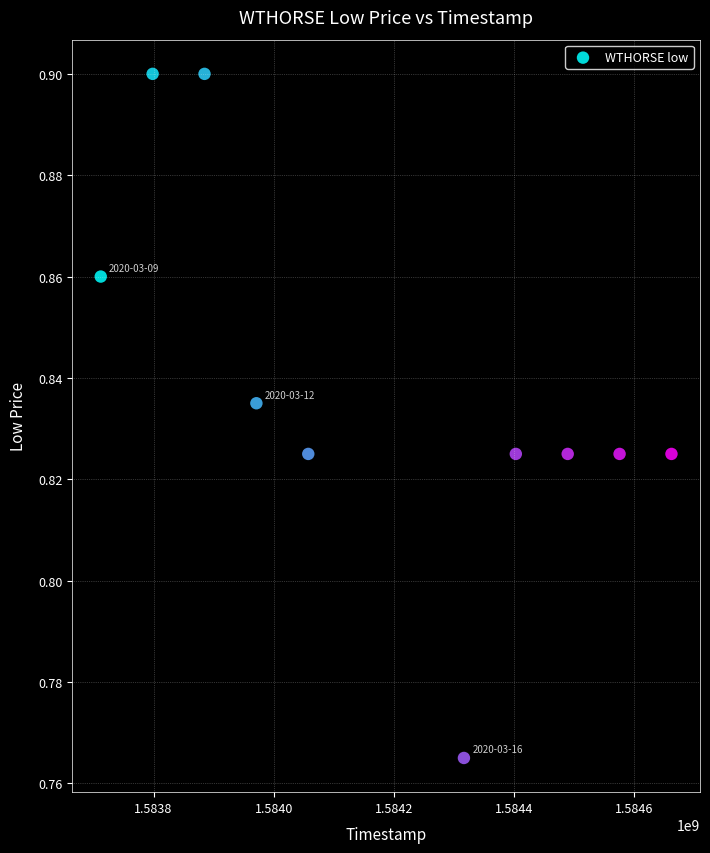

What is the range of X values (max minus min)?

950400.0